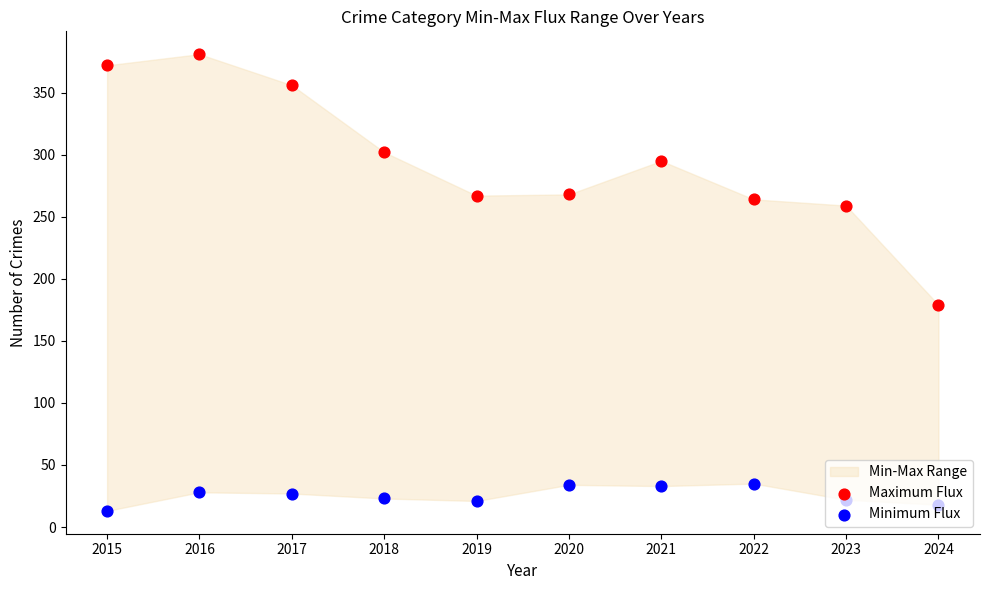

Which series has the largest total across all categories?

Maximum Flux